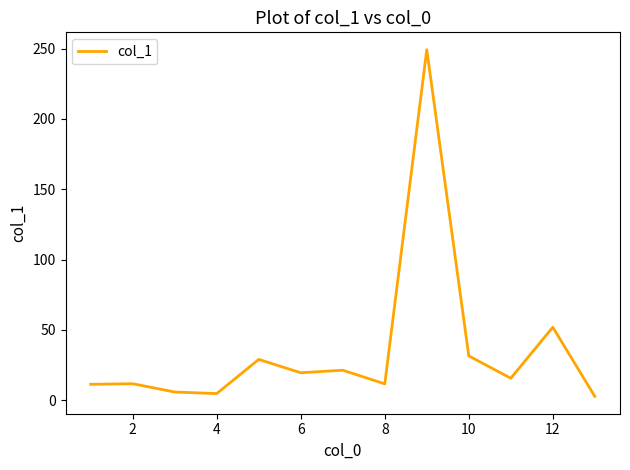

What is the difference between the maximum and minimum values?

246.6